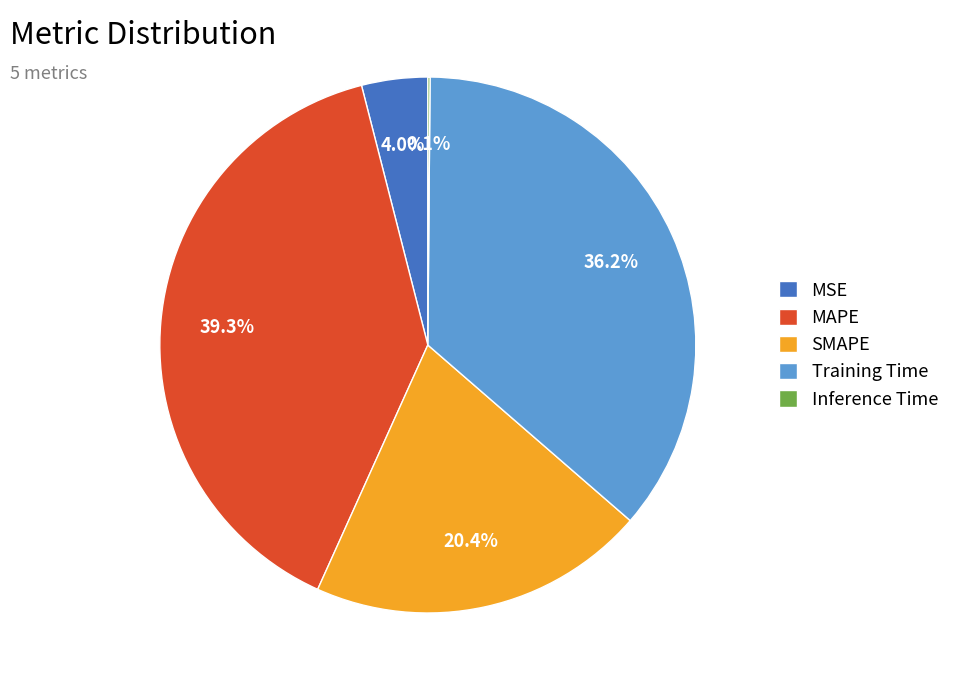

Do MAPE and Training Time together represent more than half of the pie?

Yes